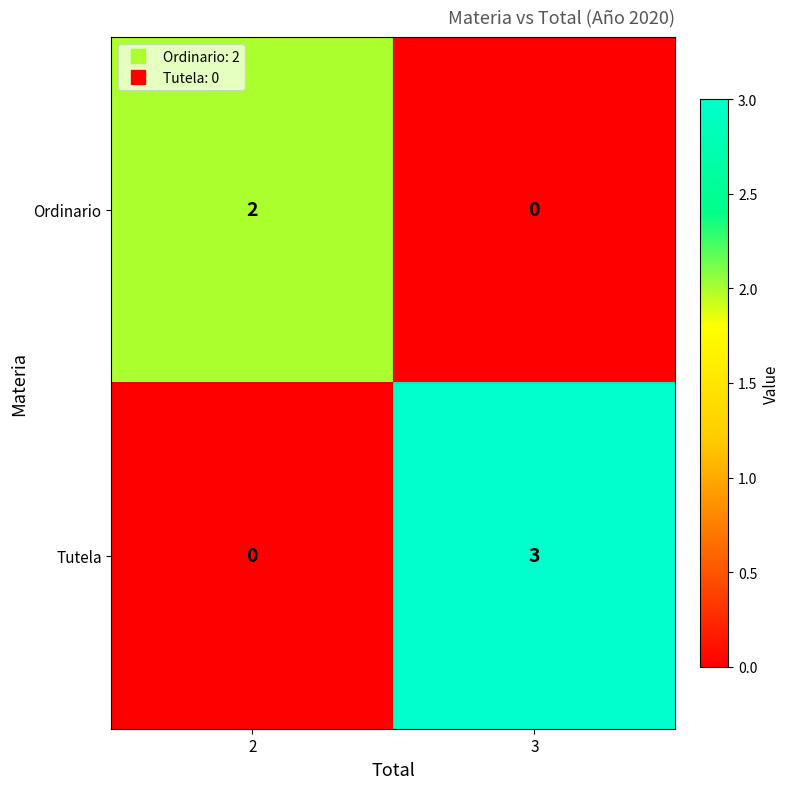

Rank the series by their maximum value, from lowest to highest.

Ordinario, Tutela